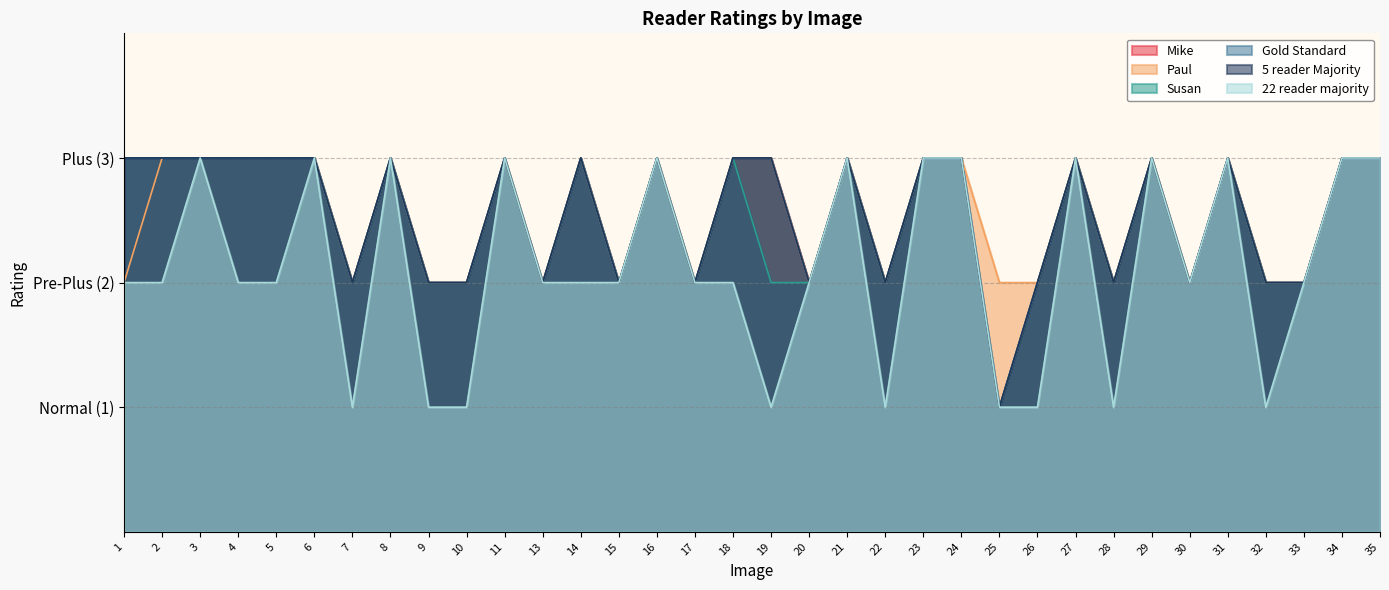

What are all the series names shown in the legend?

Mike, Paul, Susan, Gold Standard, 5 reader Majority, 22 reader majority